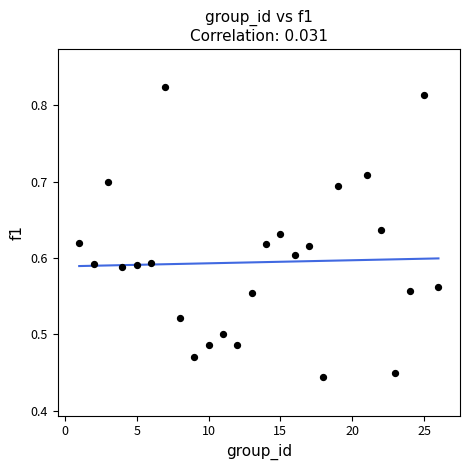

What is the range of X values (max minus min)?

25.0